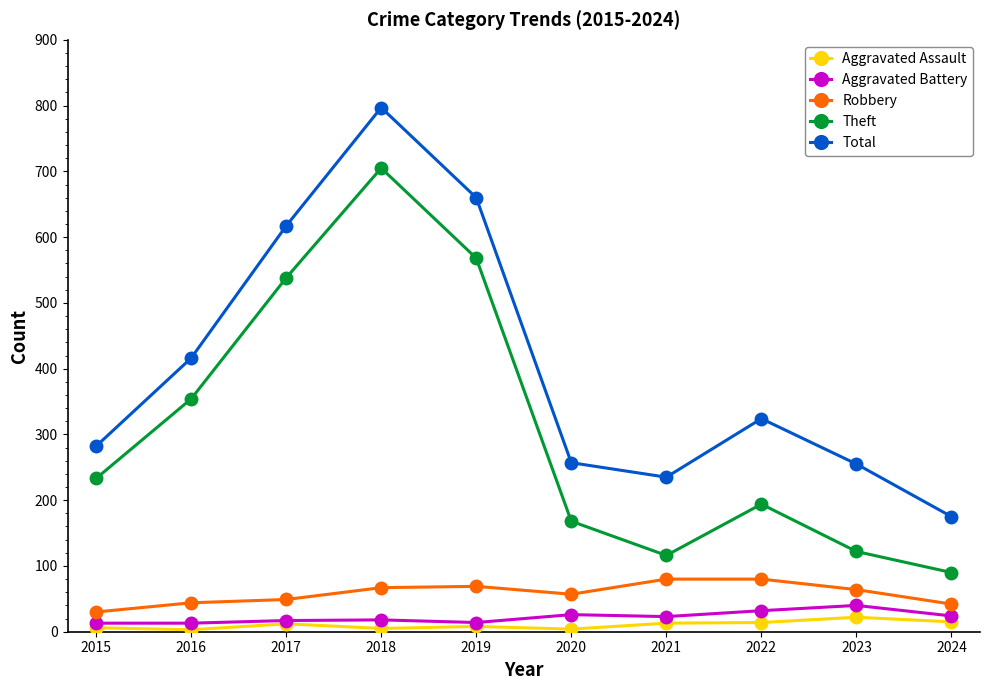

What is the maximum value shown in the chart?

797